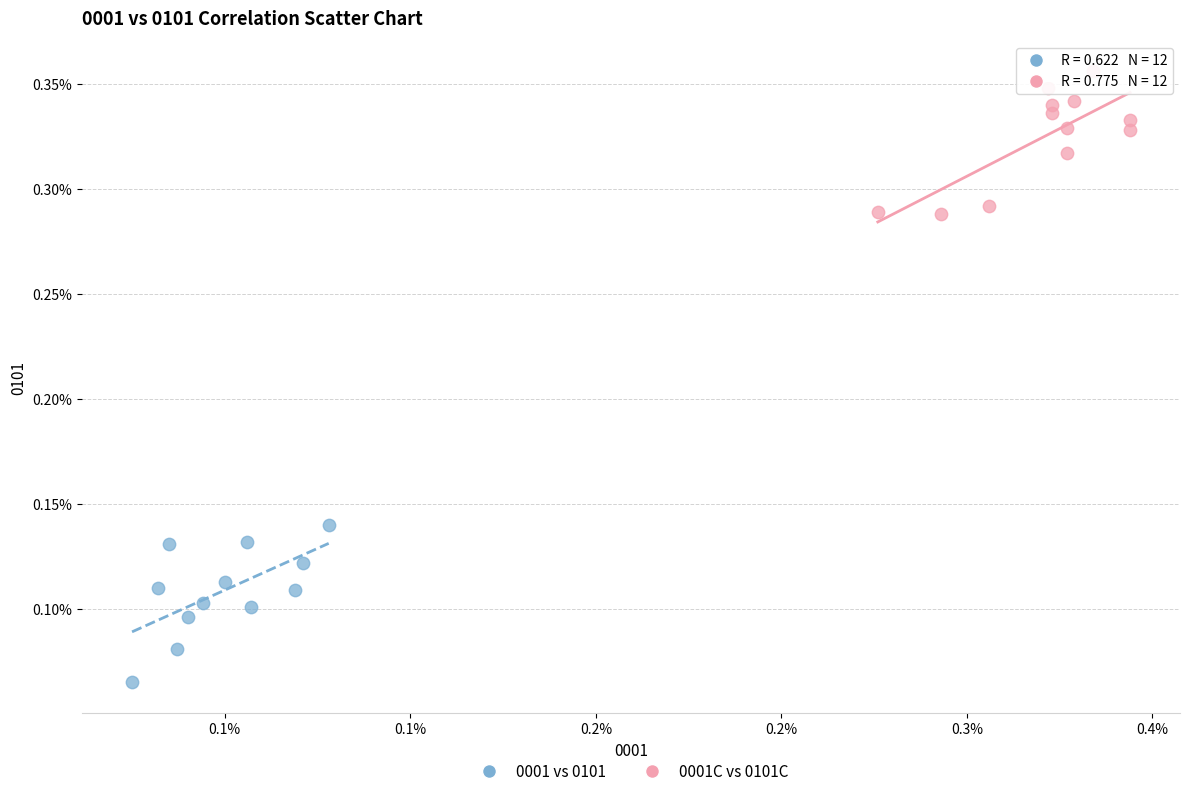

Which series contains the highest Y value?

0001C vs 0101C